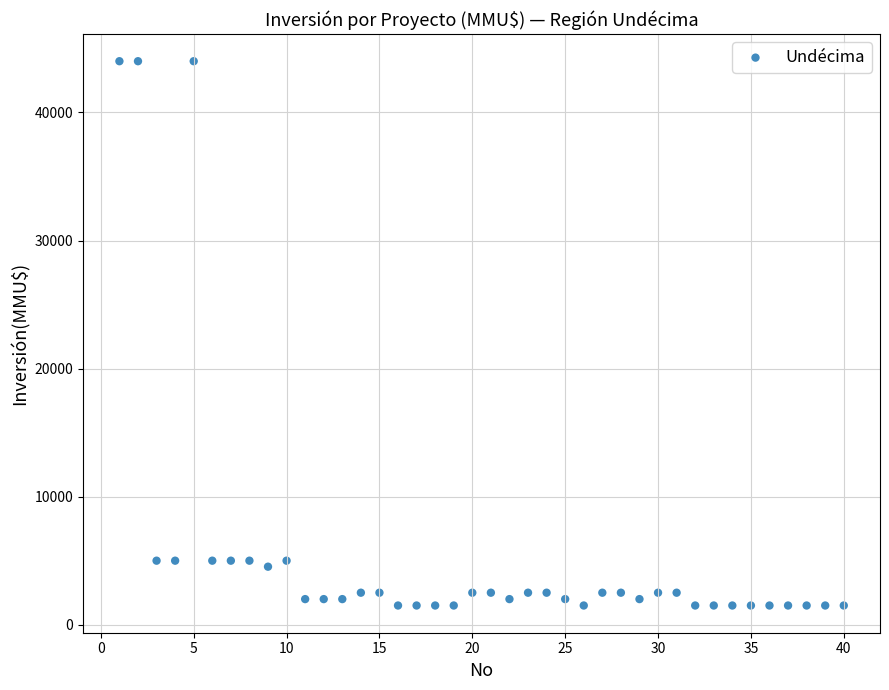

What is the range of Y values (max minus min)?

42500